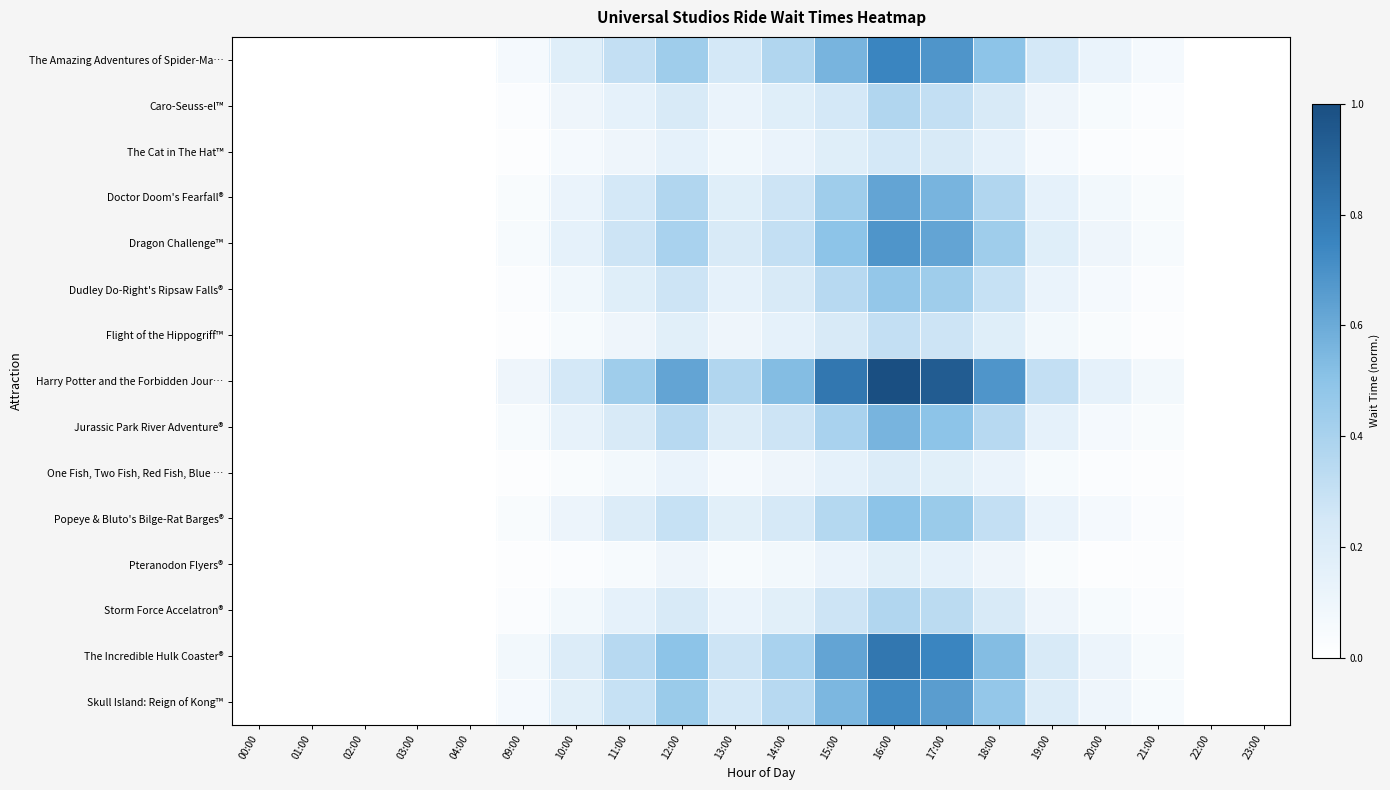

Which category has the highest value across all series?

16:00